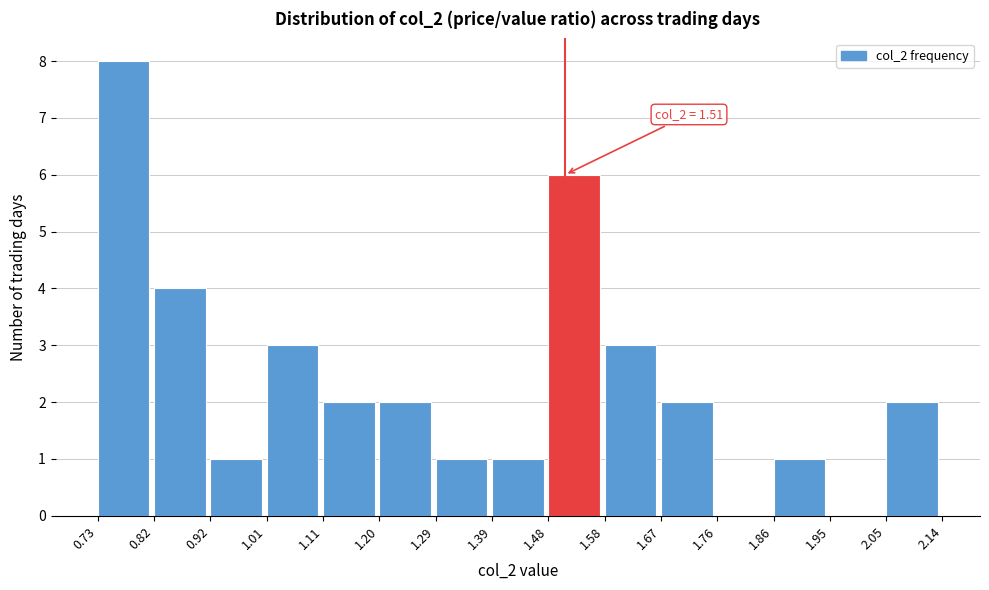

Which range on the x-axis has the tallest bar?

0.73 to 0.82